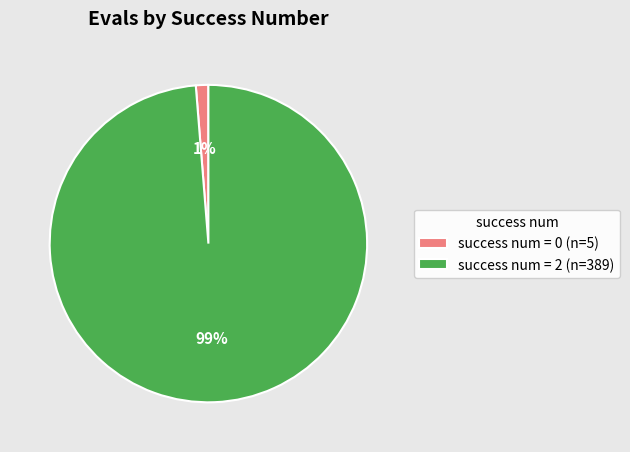

Is there a majority slice in this chart?

Yes